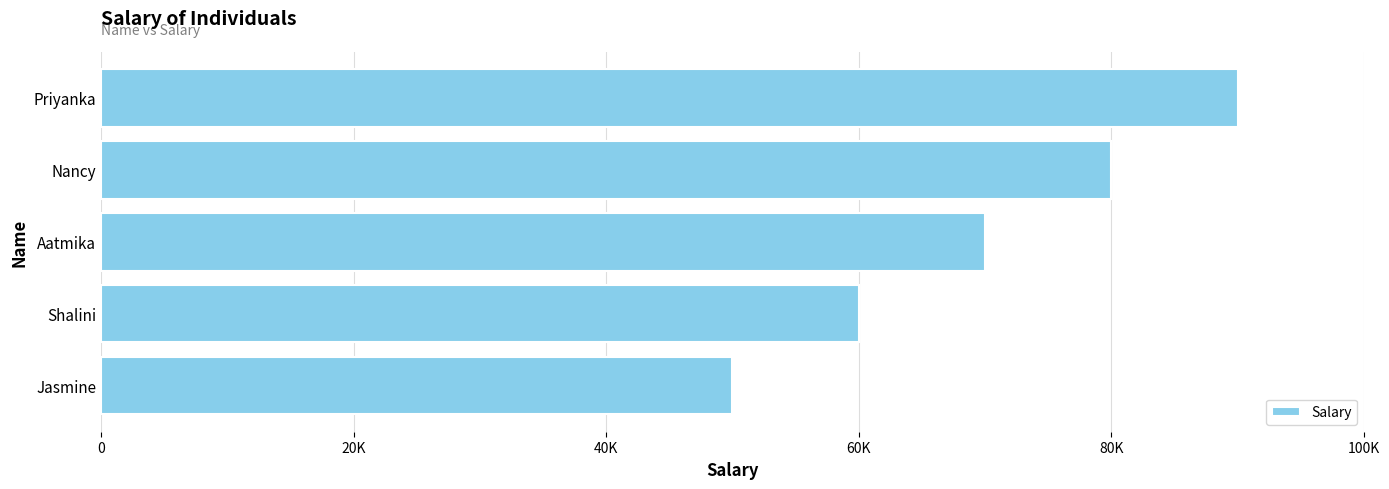

Are the bars horizontal?

Yes